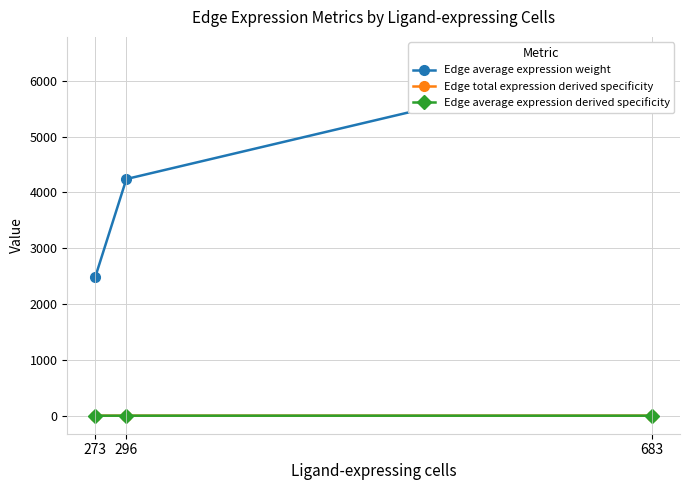

How many lines are shown in the chart?

3